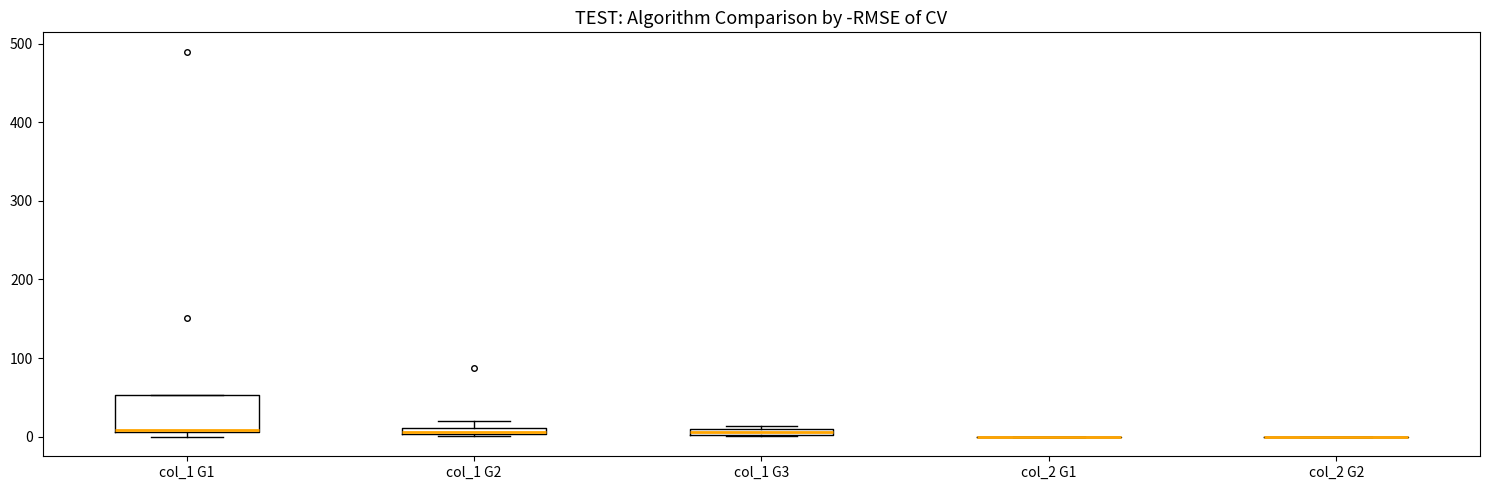

Comparing the boxes themselves (not the whiskers), which one is the tallest?

col_1 G1